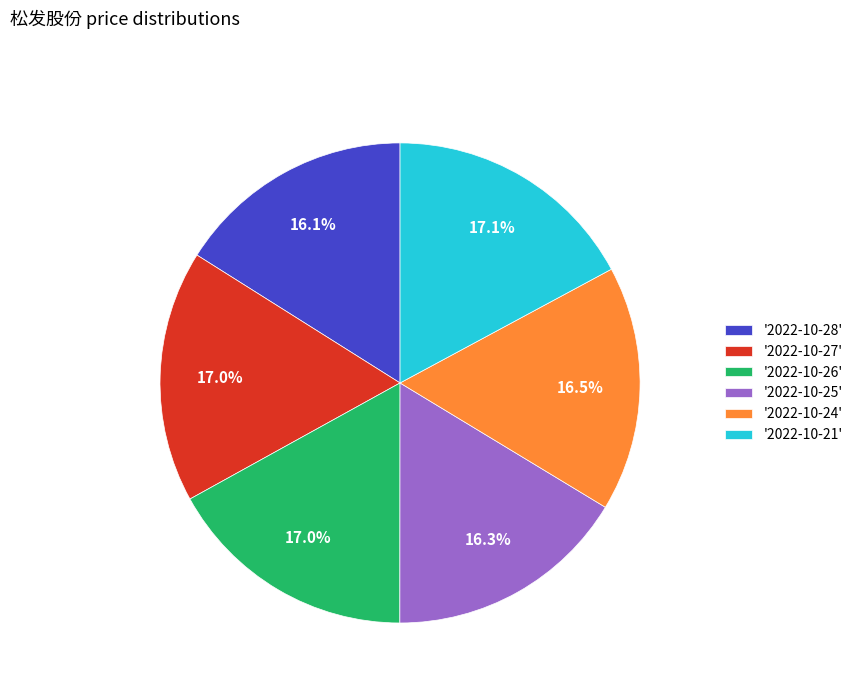

Combined, do '2022-10-25' and '2022-10-26' account for over 50%?

No